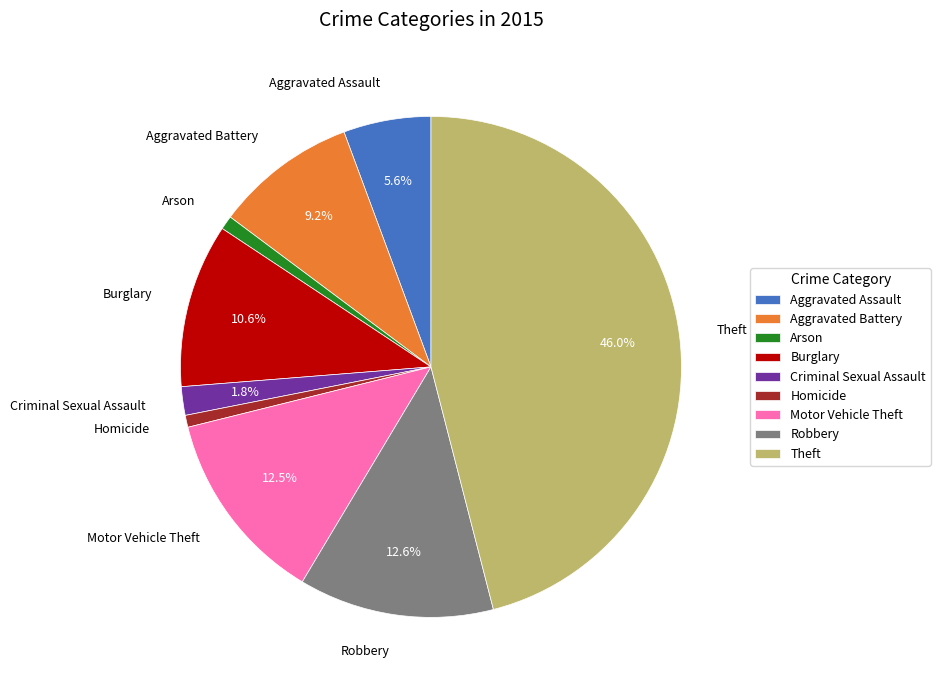

Count the number of slices in the pie.

9